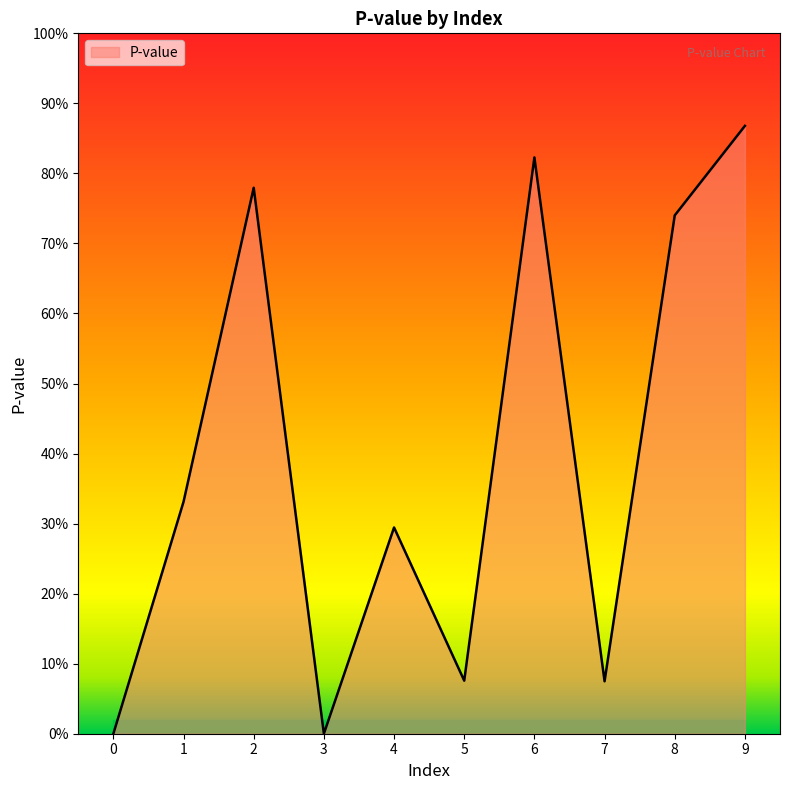

Rank the categories by value from highest to lowest.

9, 6, 2, 8, 1, 4, 5, 7, 3, 0